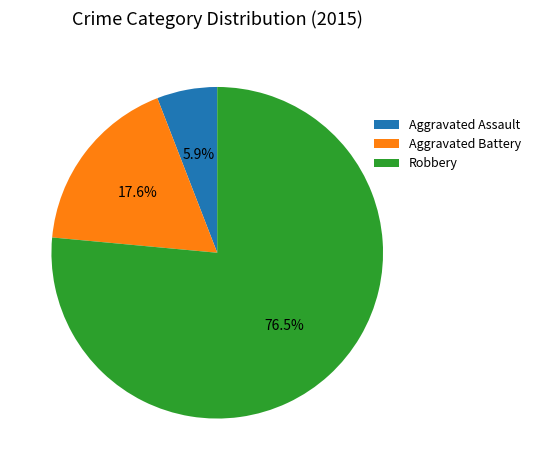

Rank the categories by value from lowest to highest.

Aggravated Assault, Aggravated Battery, Robbery